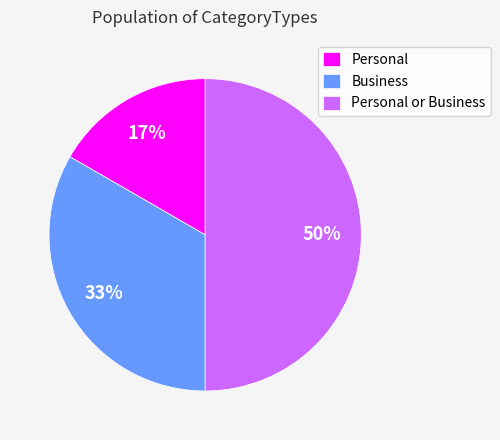

To the nearest percent, what is the combined percentage of Business and Personal?

50%